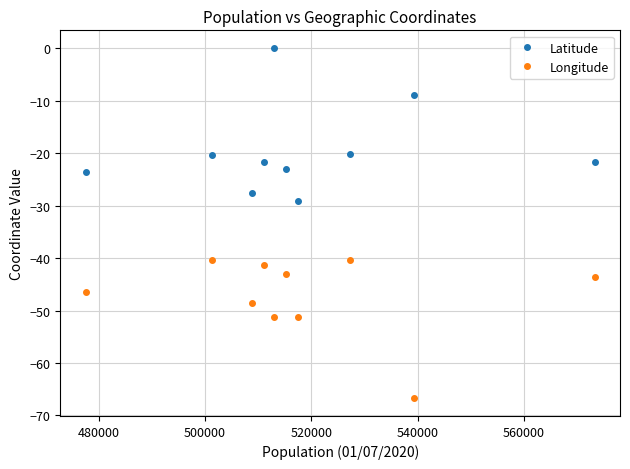

What is the difference between the maximum and minimum values in the Longitude series?

26.4